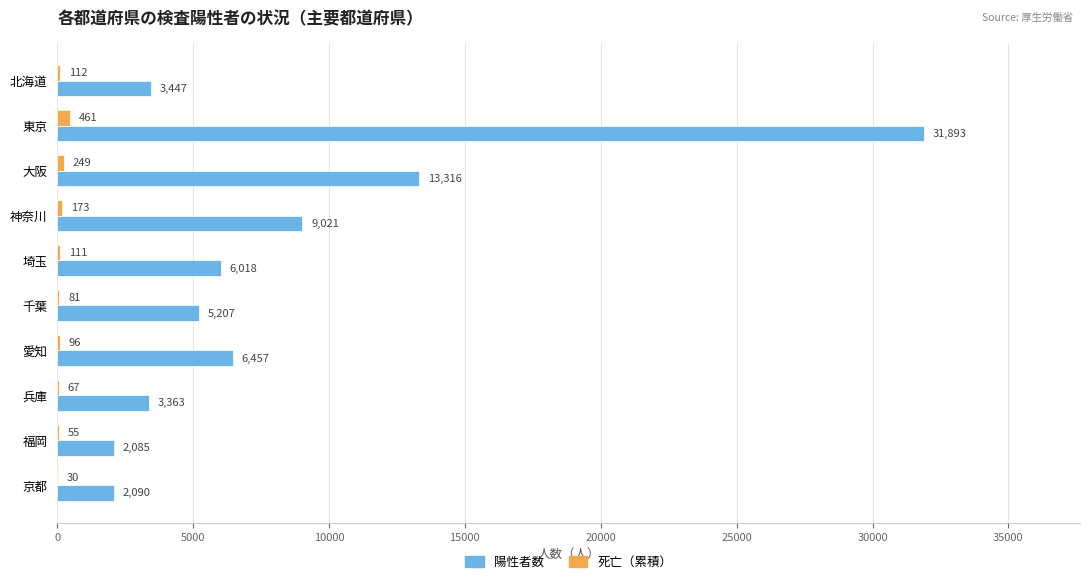

Which series has the largest total across all categories?

陽性者数